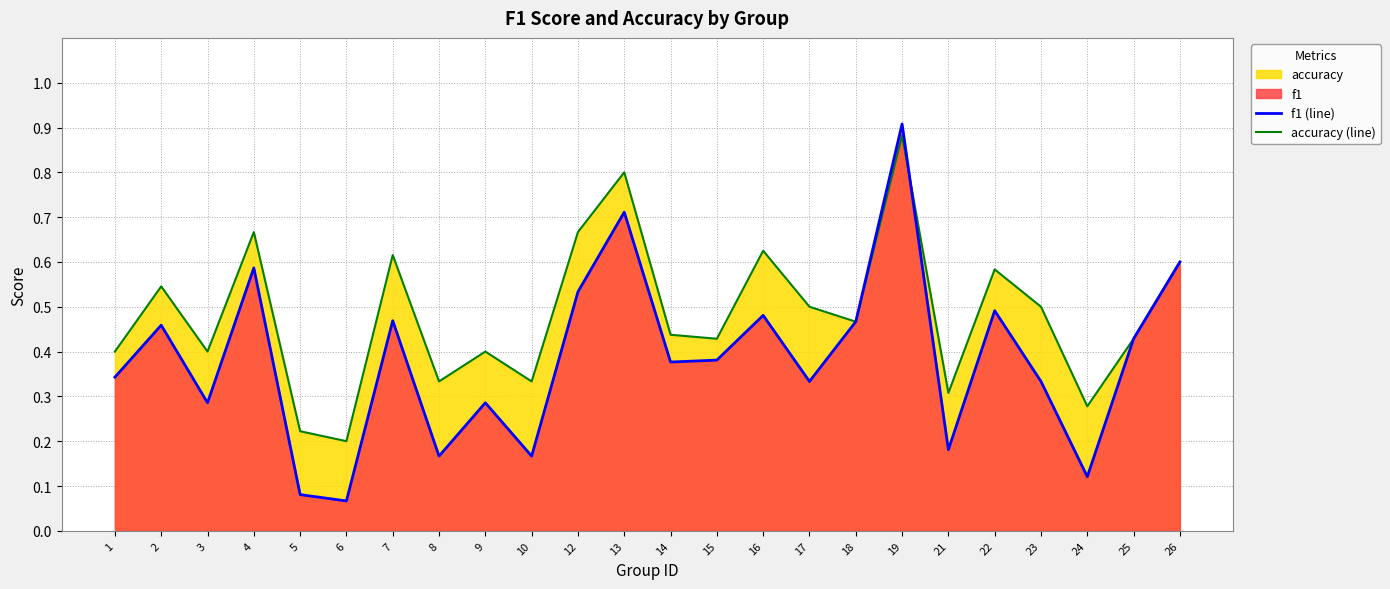

Which category has the highest value across all series?

19